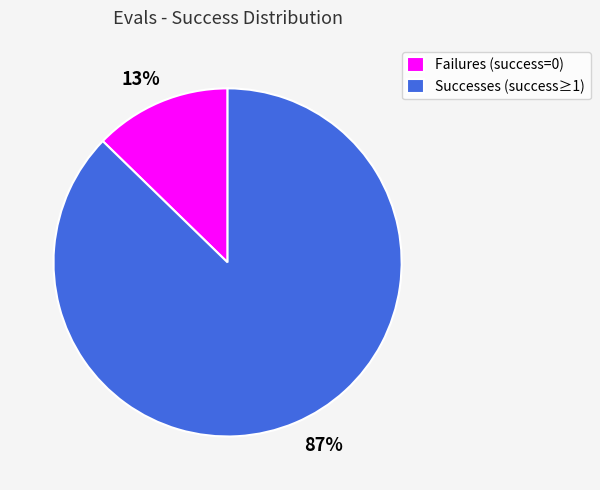

What percentage is the Failures (success=0) slice, to the nearest percent?

13%